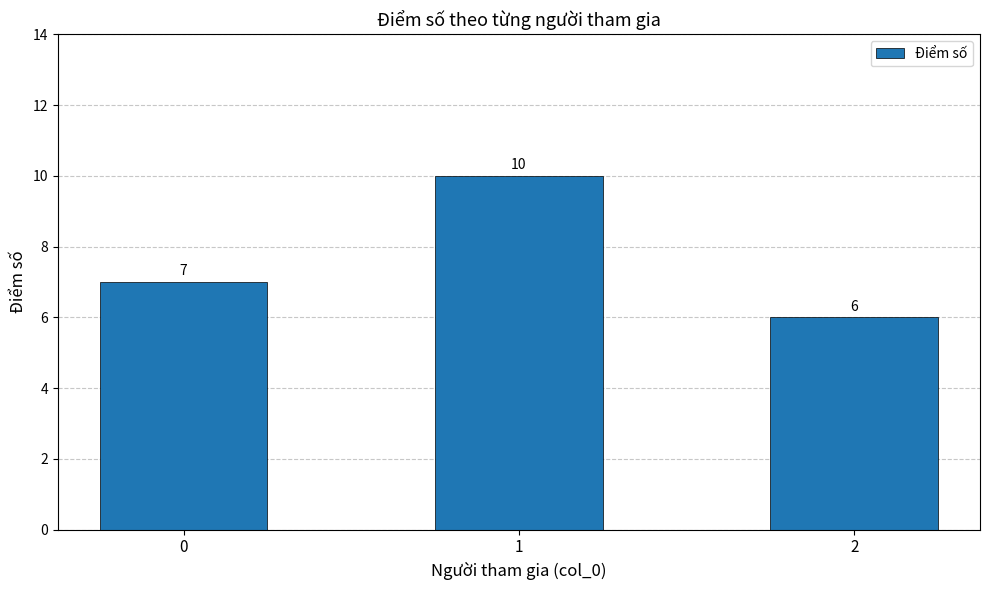

Rank the categories by value from highest to lowest.

1, 0, 2